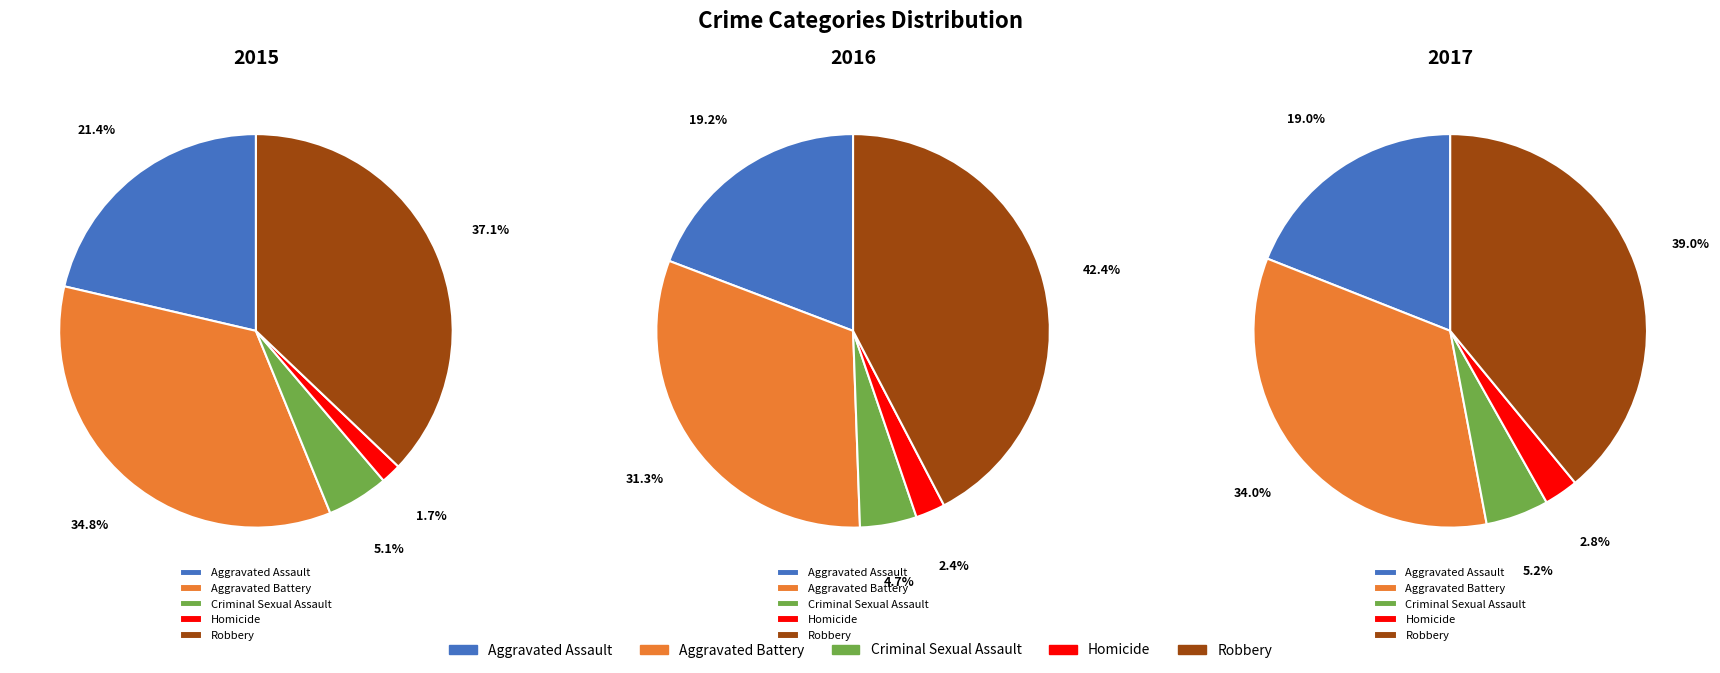

Is it true that Homicide is 2% of the pie?

True